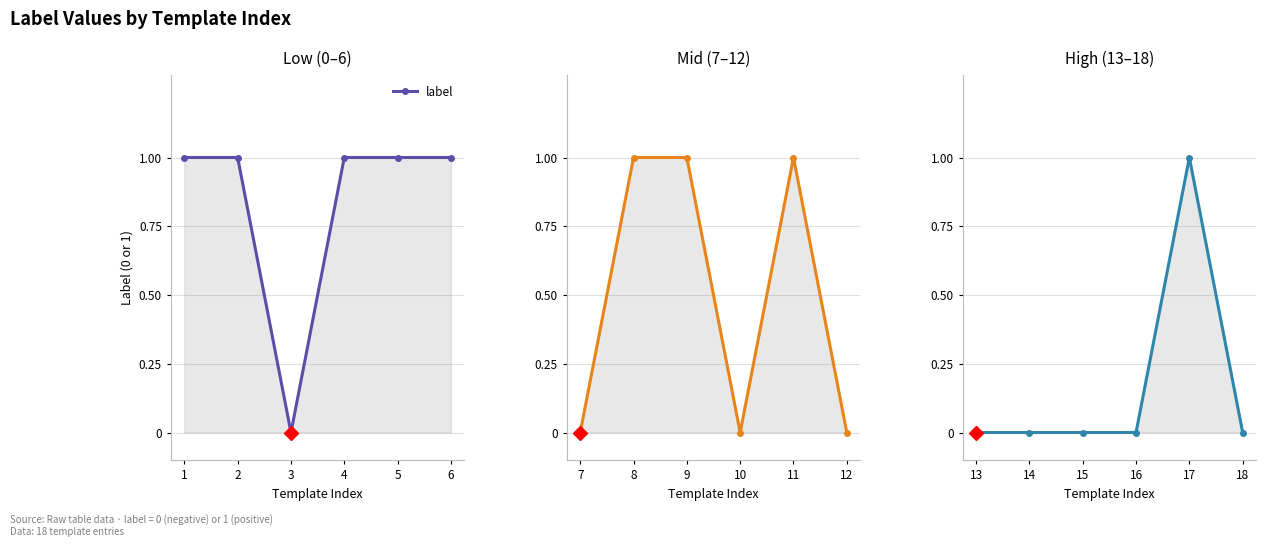

Which has a higher value, 14 or 18?

14